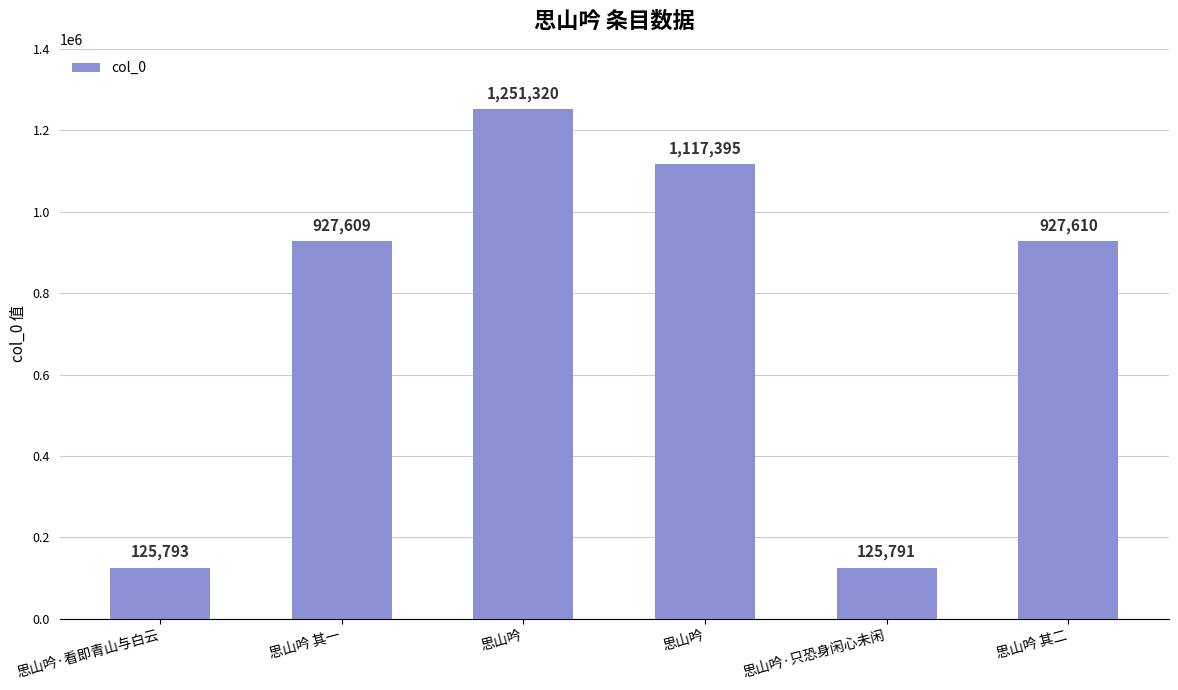

What is the average value?

745920